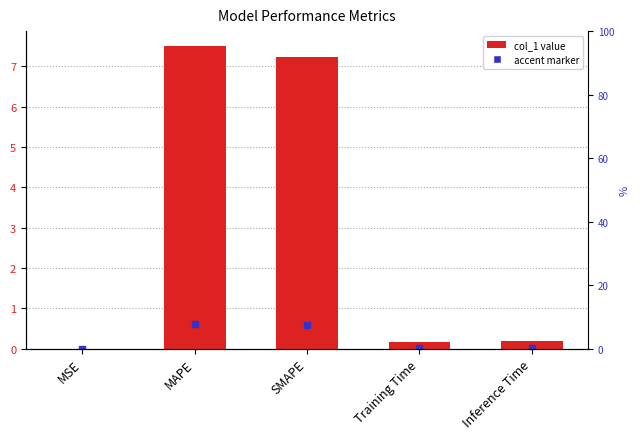

What is the change in value from MSE to SMAPE?

+7.2